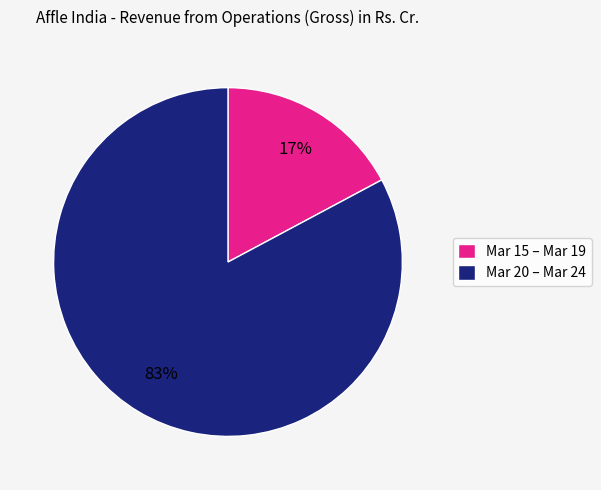

What percentage is the Mar 20 – Mar 24 slice, to the nearest percent?

83%